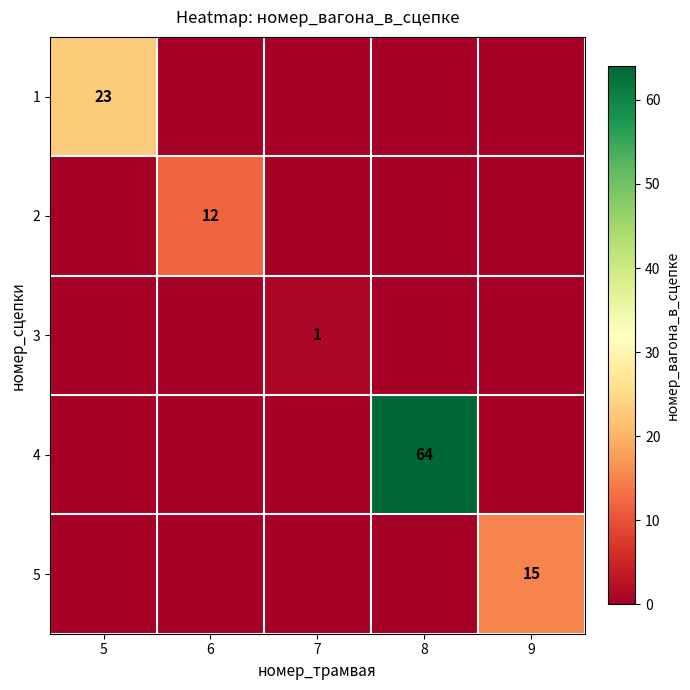

Is it true that 2 equals 5 at 6?

False